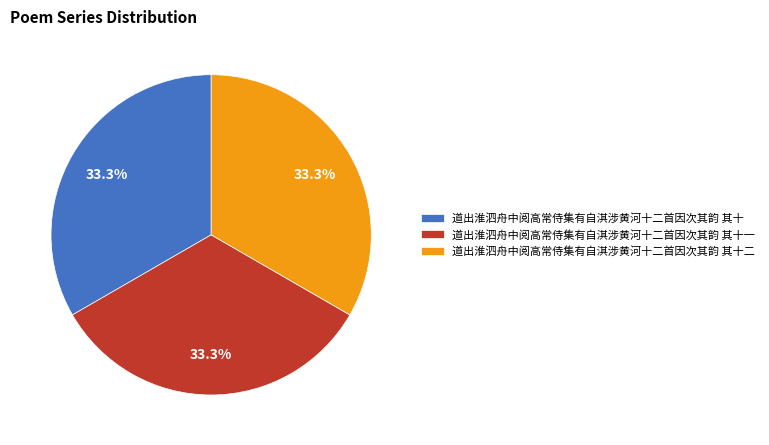

How many segments does this pie chart have?

3